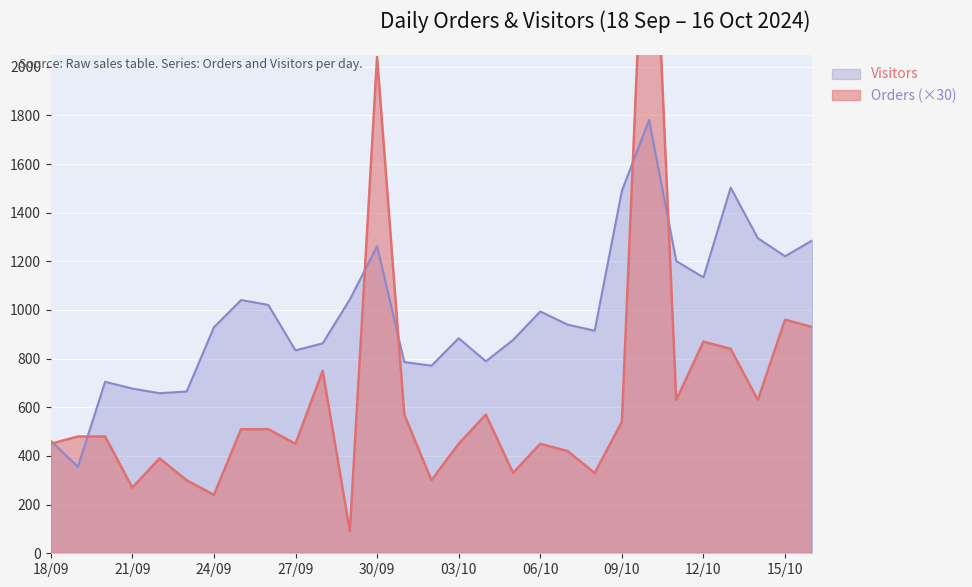

Count the number of data series in this chart.

2